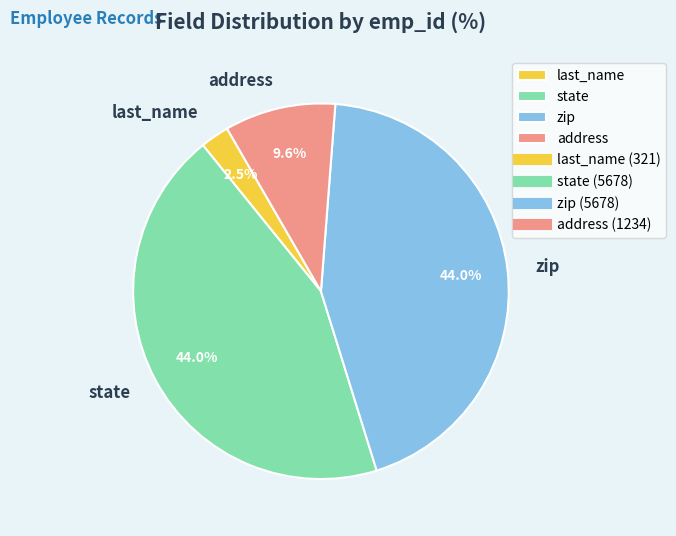

True or false: zip accounts for 36% of the total.

False